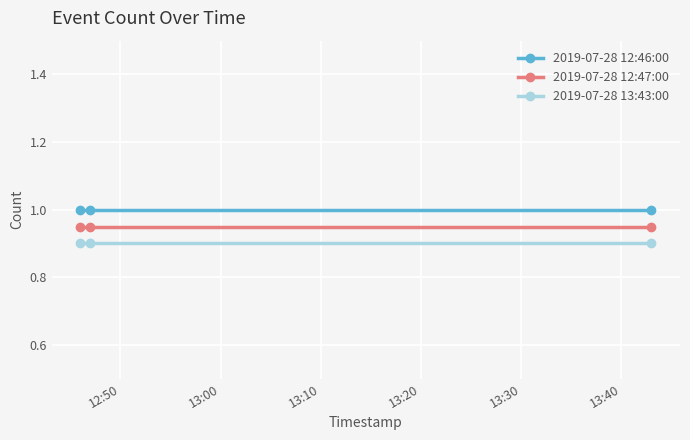

List the series in order of their overall mean, highest first.

2019-07-28 12:46:00, 2019-07-28 12:47:00, 2019-07-28 13:43:00